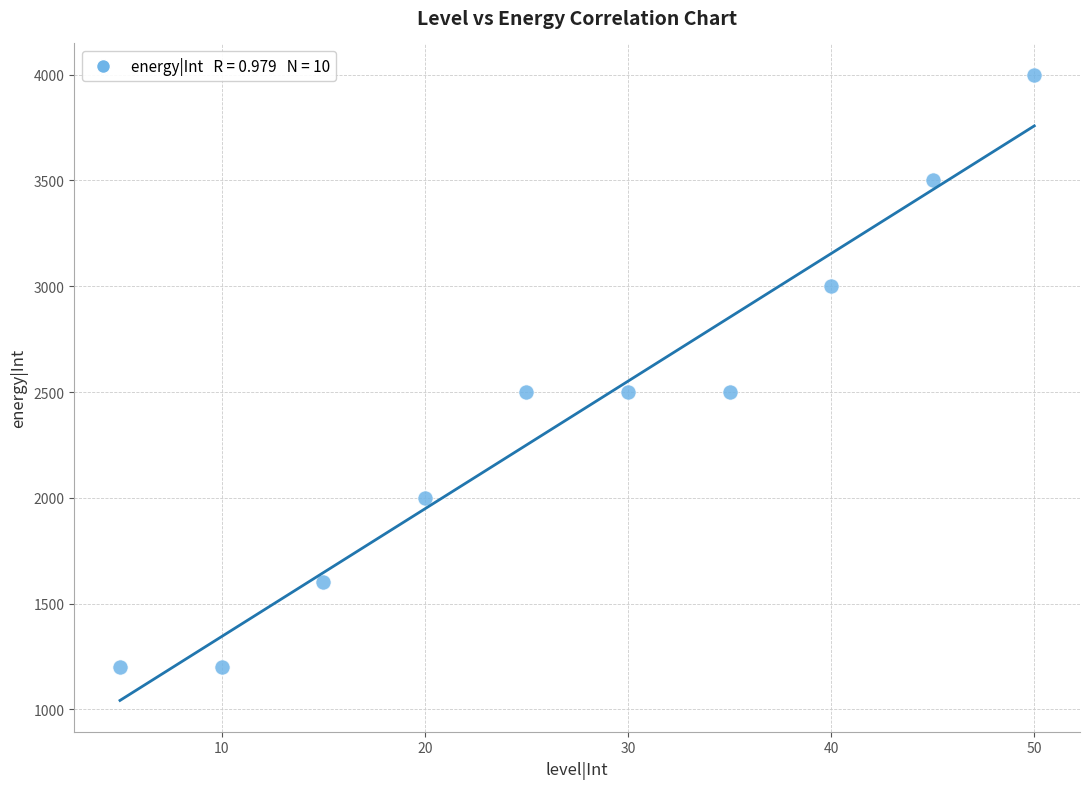

What is the range of Y values (max minus min)?

2800